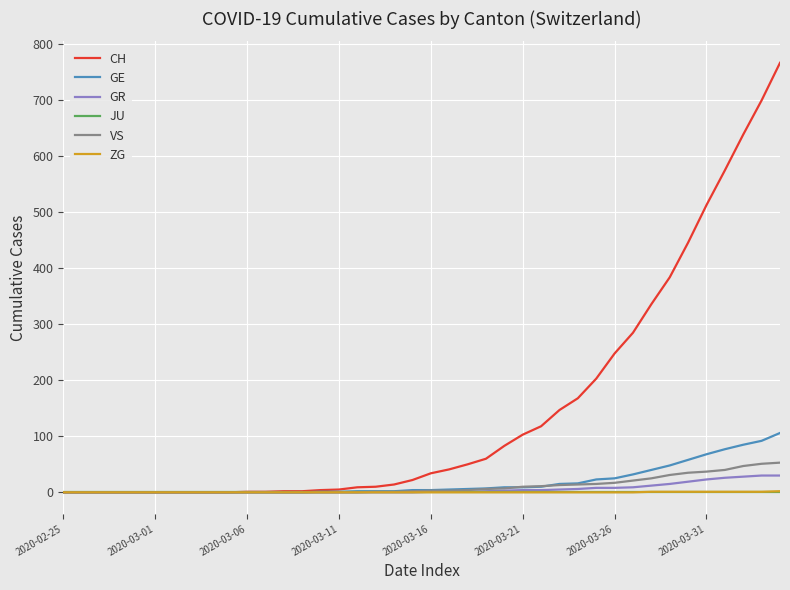

Which series has the largest total across all categories?

CH